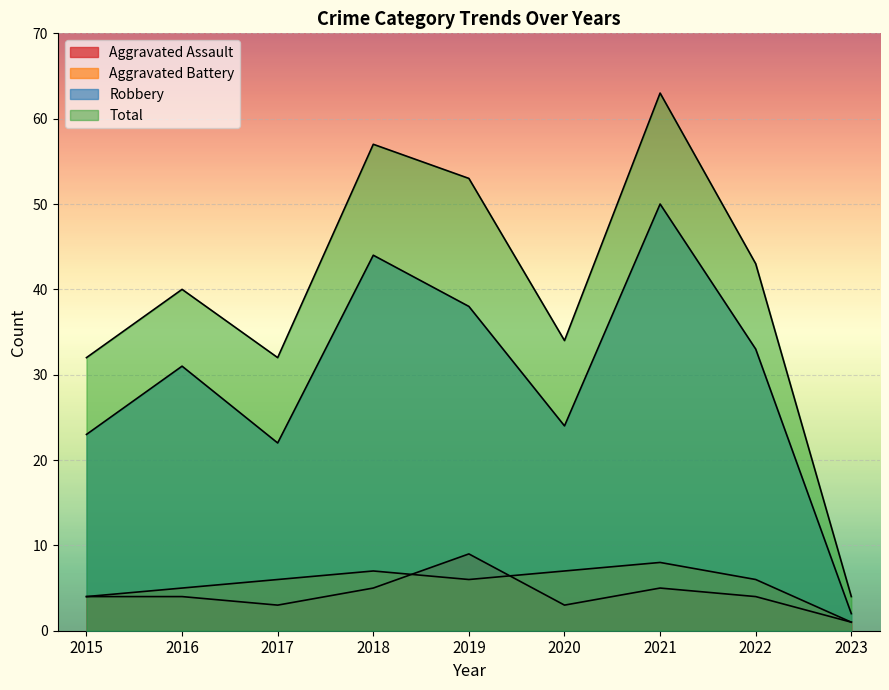

How many values in the Total series are below 40?

4